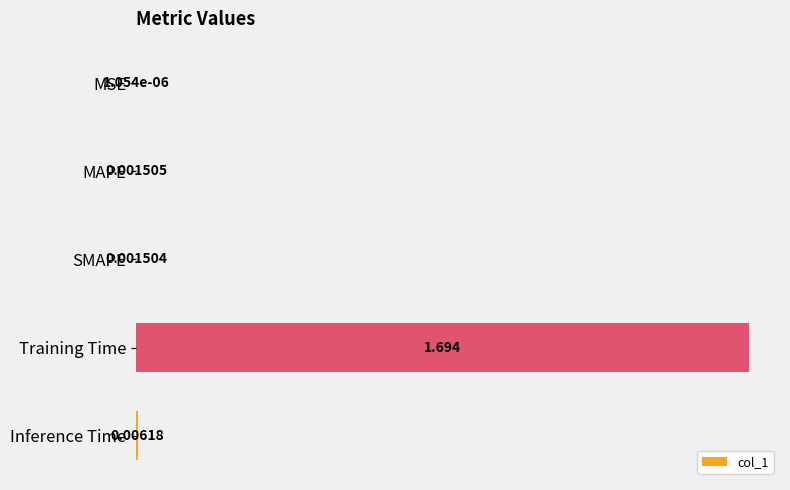

Between Training Time and SMAPE, which is larger?

Training Time